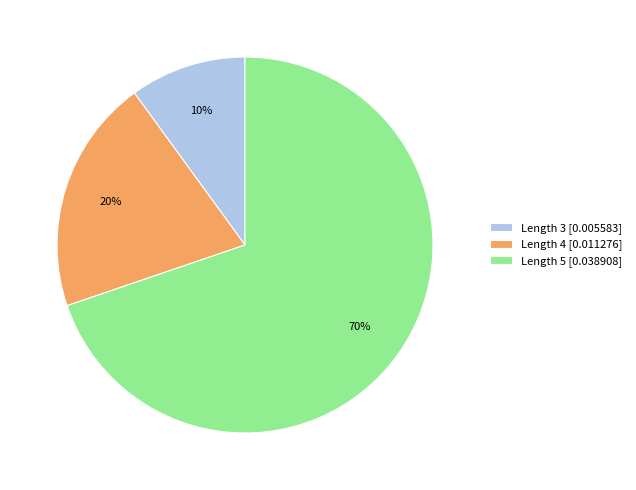

How many slices are in this pie chart?

3